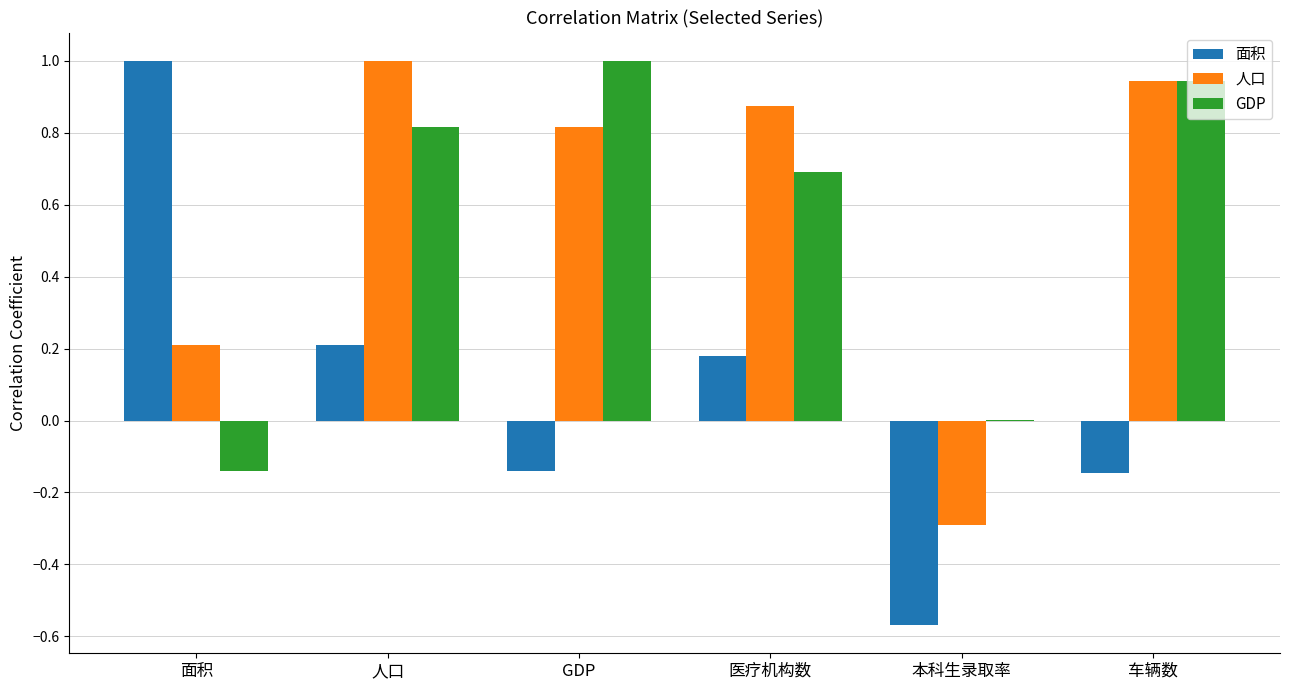

How many distinct data groups are displayed?

3